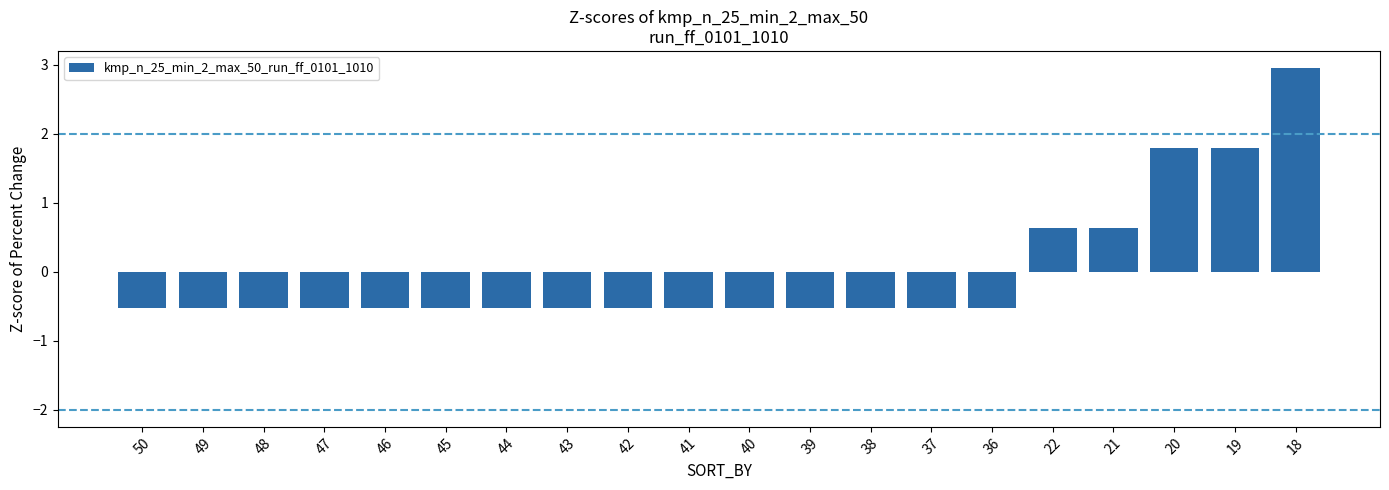

What is the approximate value at 19?

1.8